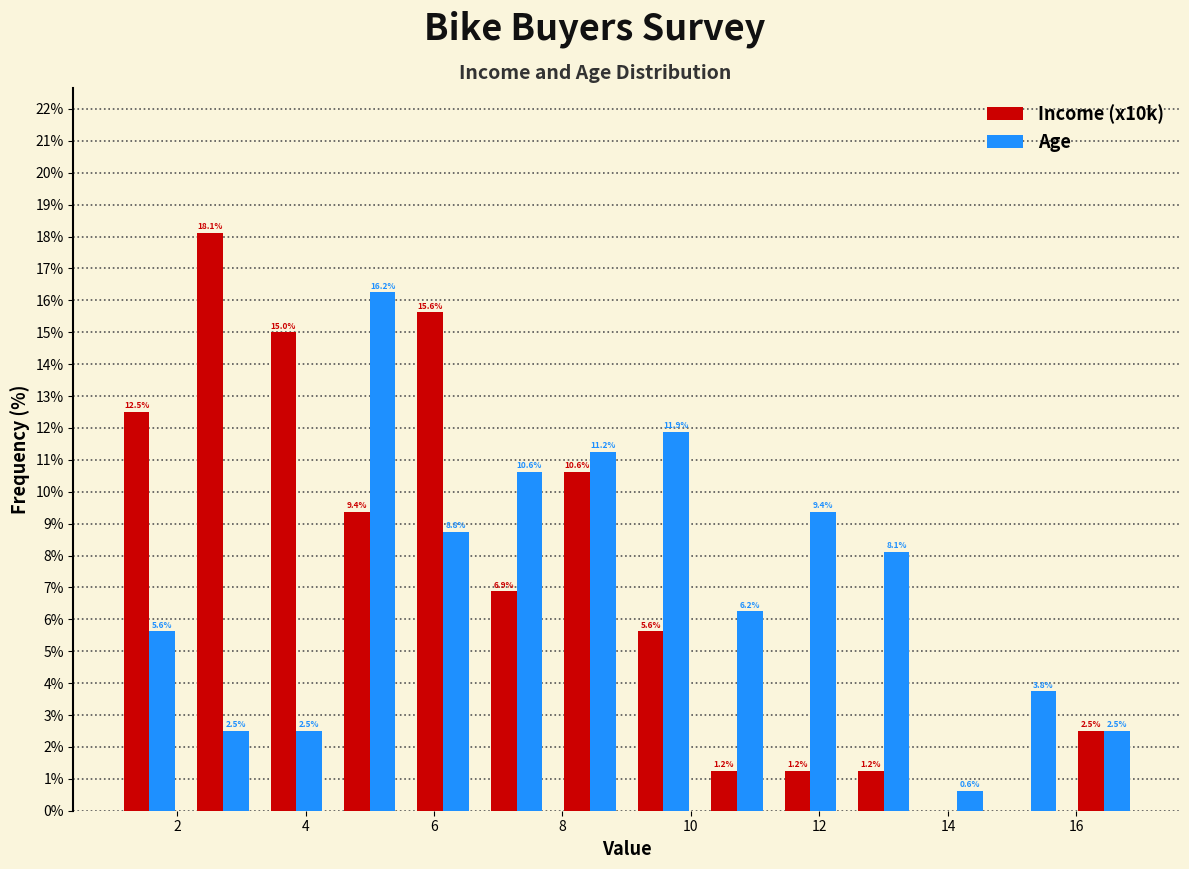

In the Age series, which range on the x-axis has the tallest bar?

4.4 to 5.6